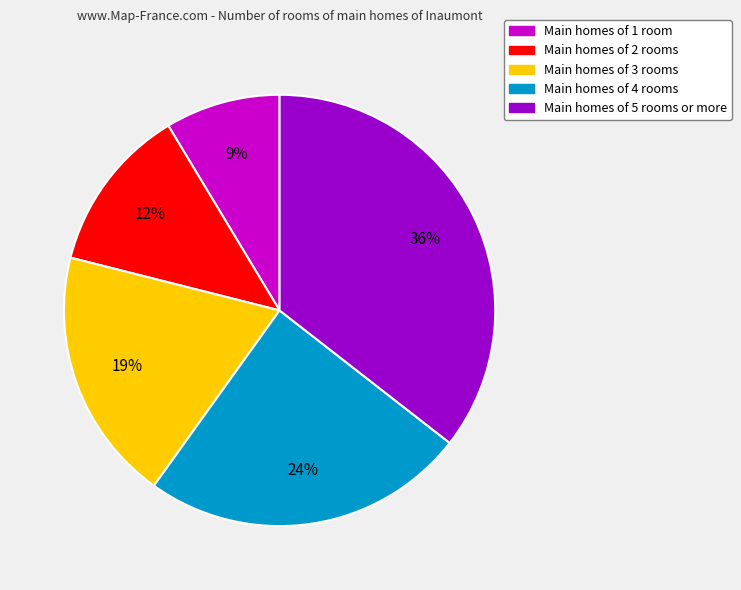

To the nearest percent, what is the difference between the largest and smallest slice percentages?

27%